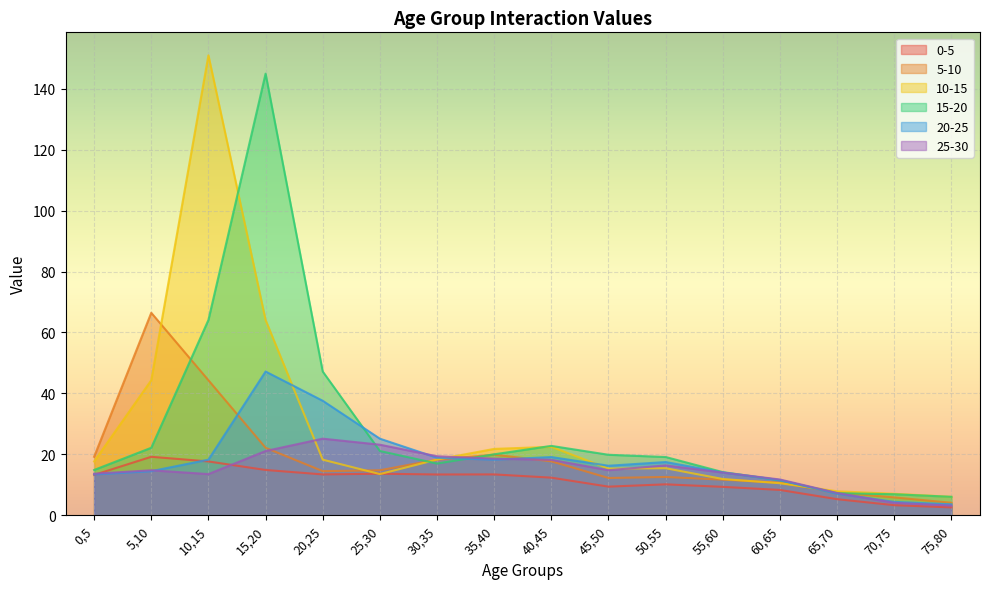

Where does the 15-20 series first go above 19?

5,10